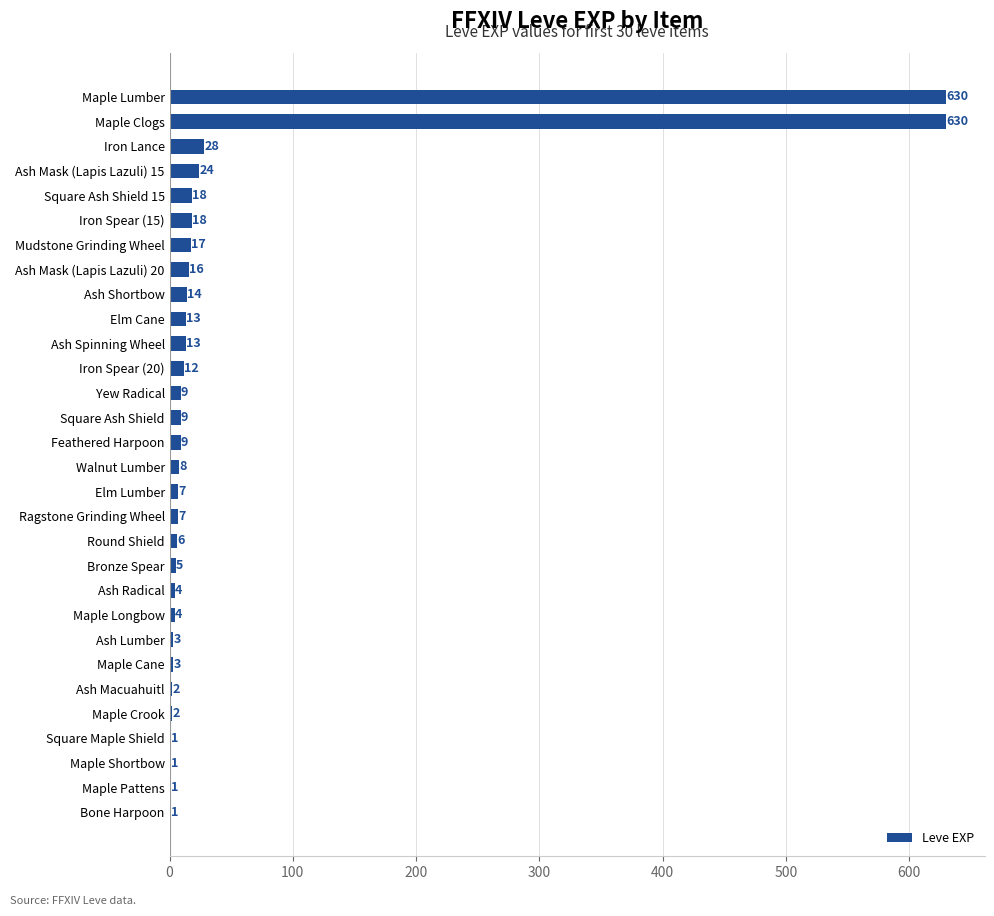

At which label is the value closest to 315?

Iron Lance